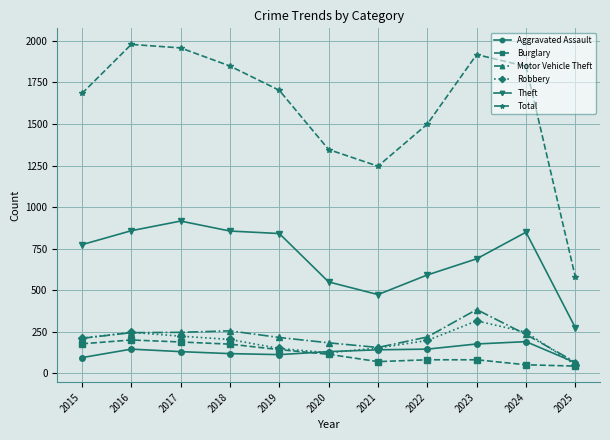

How many lines are shown in the chart?

6